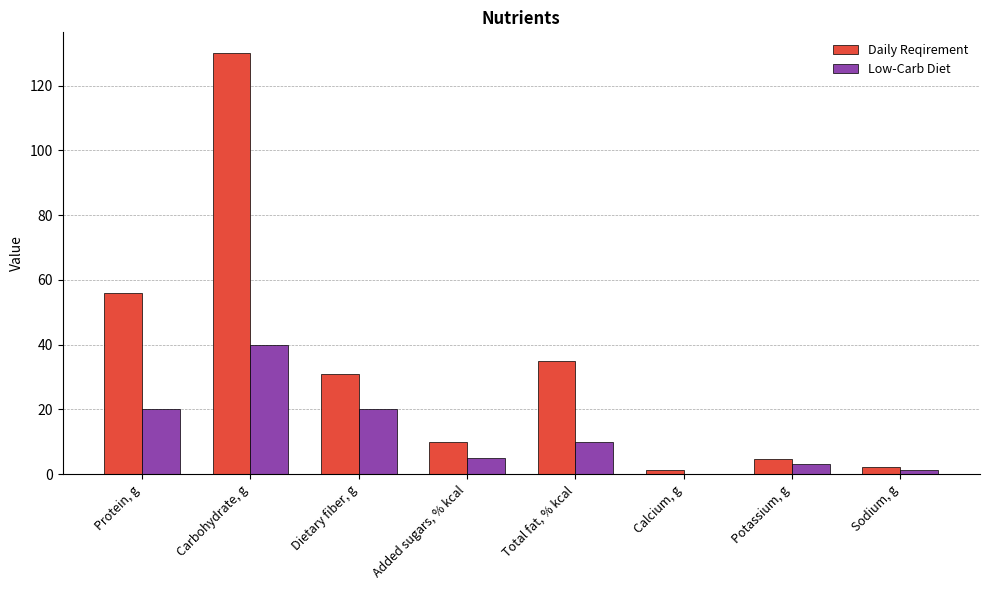

At which category is the sum across all series the highest?

Carbohydrate, g